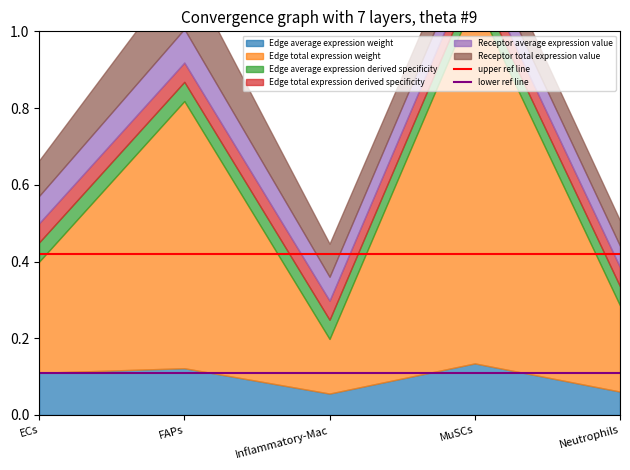

What is the lowest value of the upper ref line series?

0.4